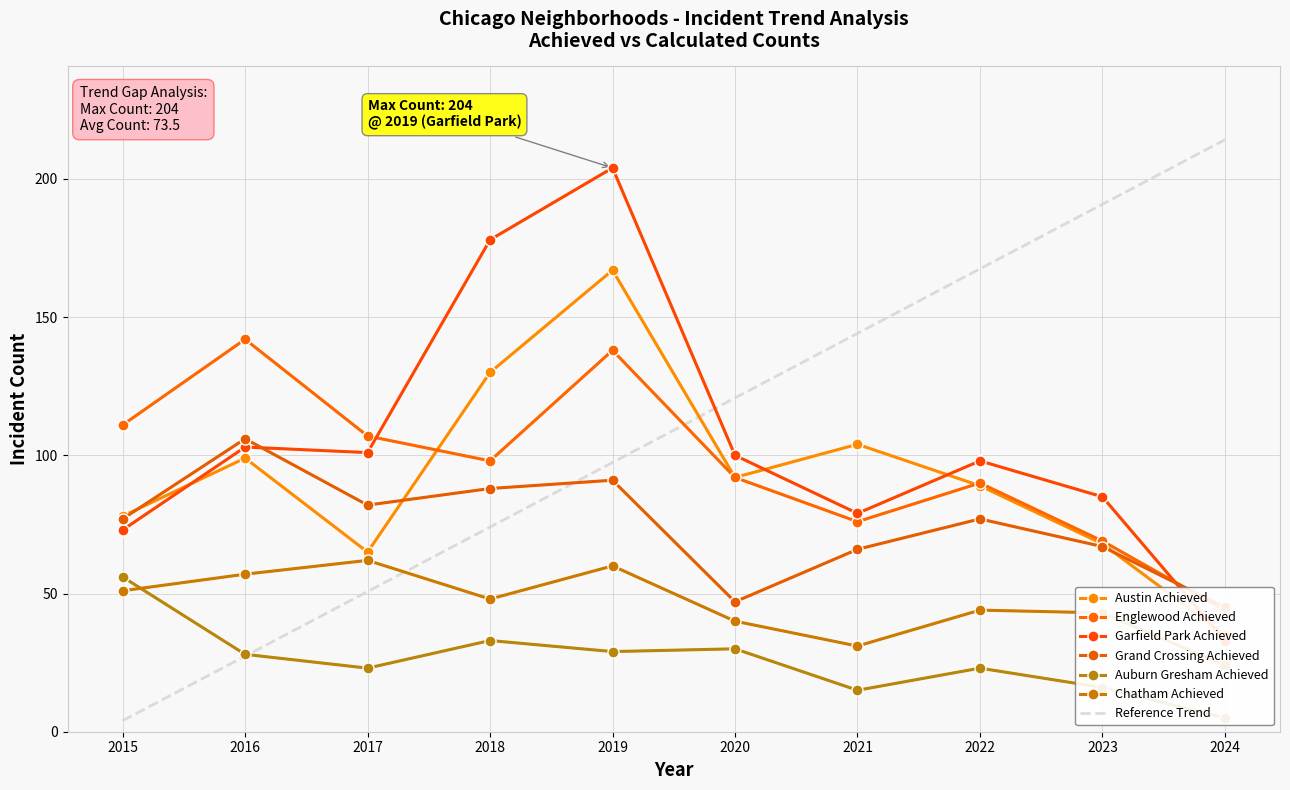

Which series changed the most between 2017 and 2018?

Garfield Park